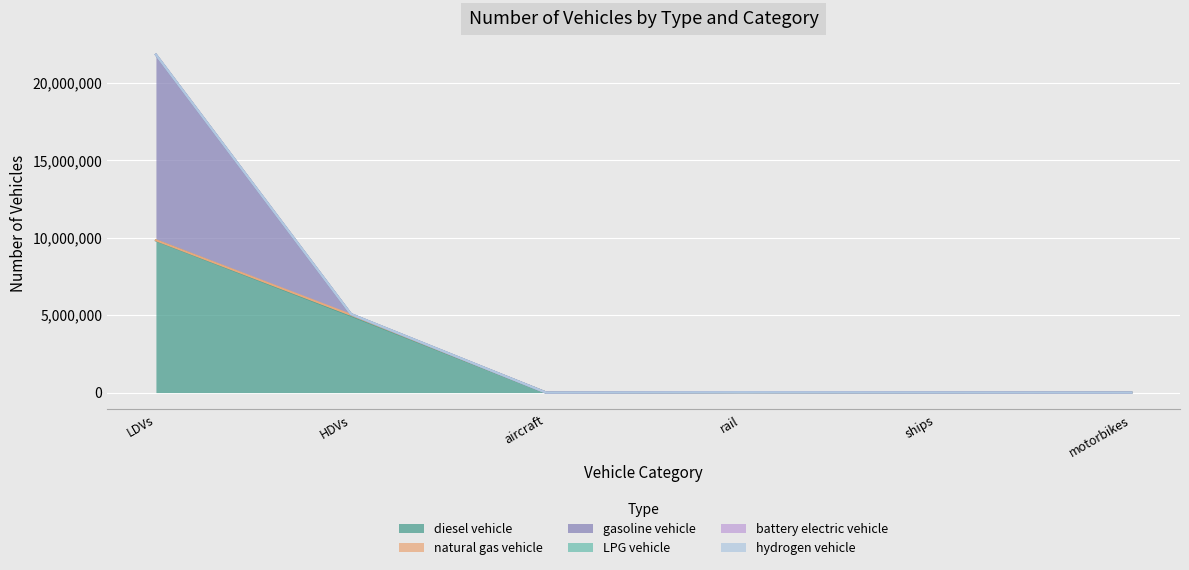

Which series changed the most between LDVs and rail?

gasoline vehicle